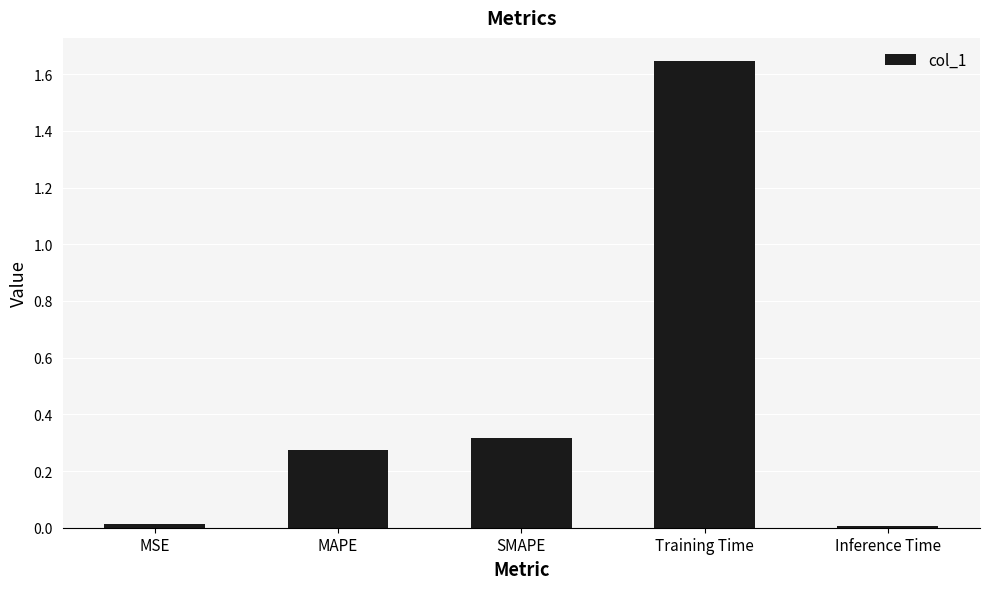

What is the label of the 3rd bar from the right?

SMAPE